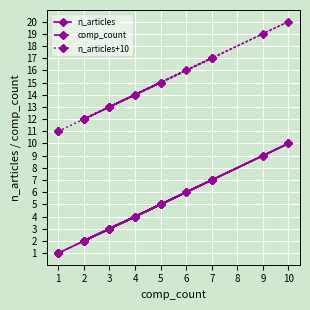

Is the value of n_articles at 5 greater than the value of n_articles+10 at 2?

No